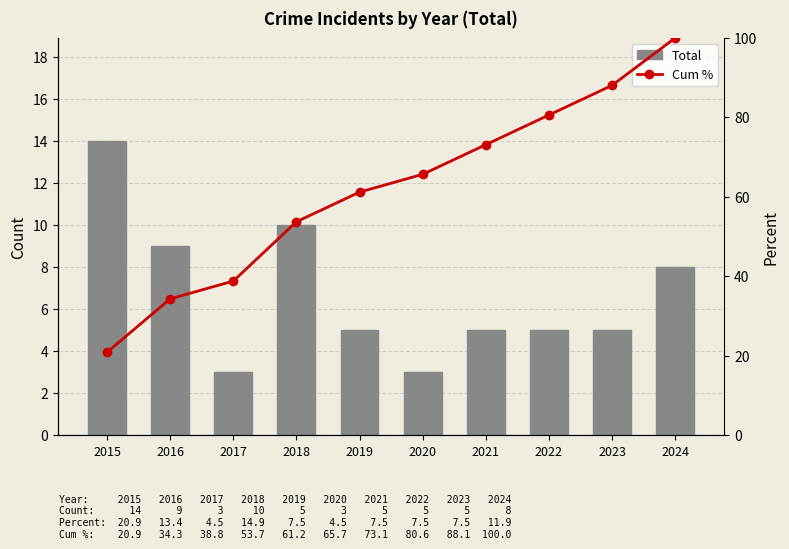

What is the difference between the Total values at 2020 and 2019?

2.0